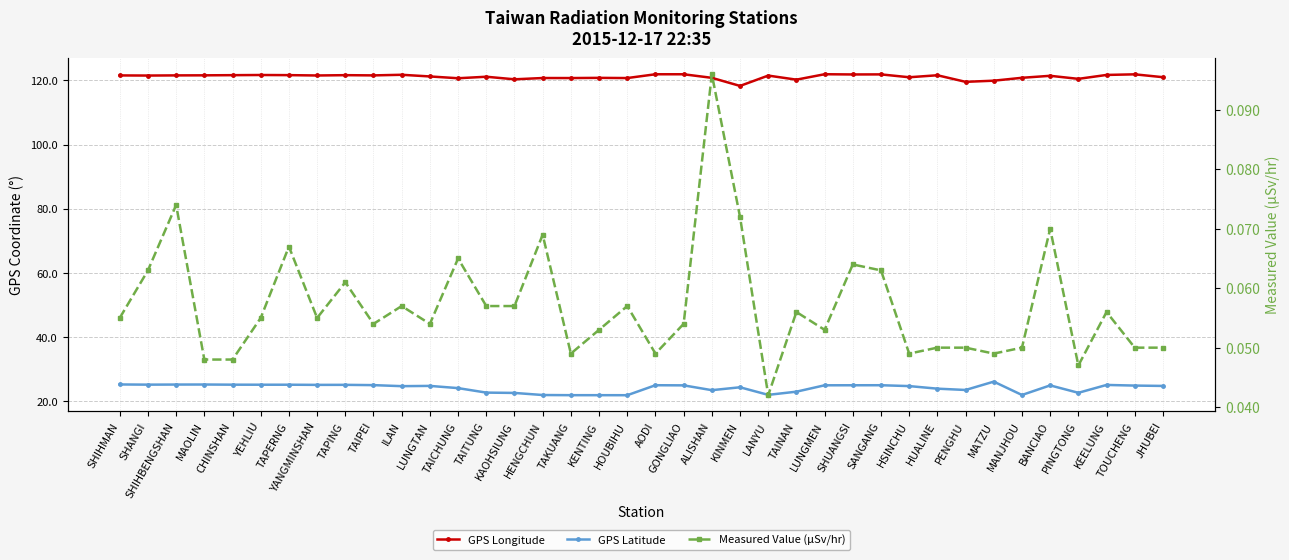

Reading right to left, what are all the values shown in this chart?

GPS Longitude: JHUBEI=121.0	TOUCHENG=121.9	KEELUNG=121.7	PINGTONG=120.5	BANCIAO=121.4	MANJHOU=120.8	MATZU=119.9	PENGHU=119.6	HUALINE=121.6	HSINCHU=121.0	SANGANG=121.9	SHUANGSI=121.9	LUNGMEN=121.9	TAINAN=120.2	LANYU=121.5	KINMEN=118.3	ALISHAN=120.8	GONGLIAO=121.9	AODI=121.9	HOUBIHU=120.7	KENTING=120.8	TAKUANG=120.7	HENGCHUN=120.8	KAOHSIUNG=120.3	TAITUNG=121.2	TAICHUNG=120.7	LUNGTAN=121.2	ILAN=121.8	TAIPEI=121.6	TAPING=121.6	YANGMINSHAN=121.5	TAPERNG=121.7	YEHLIU=121.7	CHINSHAN=121.6	MAOLIN=121.6	SHIHBENGSHAN=121.6	SHANGI=121.5	SHIHMAN=121.6
GPS Latitude: JHUBEI=24.8	TOUCHENG=24.9	KEELUNG=25.1	PINGTONG=22.7	BANCIAO=25.0	MANJHOU=22.0	MATZU=26.2	PENGHU=23.6	HUALINE=24.0	HSINCHU=24.8	SANGANG=25.1	SHUANGSI=25.0	LUNGMEN=25.0	TAINAN=23.0	LANYU=22.1	KINMEN=24.4	ALISHAN=23.5	GONGLIAO=25.0	AODI=25.1	HOUBIHU=21.9	KENTING=21.9	TAKUANG=21.9	HENGCHUN=22.0	KAOHSIUNG=22.6	TAITUNG=22.8	TAICHUNG=24.1	LUNGTAN=24.8	ILAN=24.8	TAIPEI=25.1	TAPING=25.2	YANGMINSHAN=25.2	TAPERNG=25.2	YEHLIU=25.2	CHINSHAN=25.2	MAOLIN=25.3	SHIHBENGSHAN=25.3	SHANGI=25.2	SHIHMAN=25.3
Measured Value (µSv/hr): JHUBEI=0.1	TOUCHENG=0.1	KEELUNG=0.1	PINGTONG=0.0	BANCIAO=0.1	MANJHOU=0.1	MATZU=0.0	PENGHU=0.1	HUALINE=0.1	HSINCHU=0.0	SANGANG=0.1	SHUANGSI=0.1	LUNGMEN=0.1	TAINAN=0.1	LANYU=0.0	KINMEN=0.1	ALISHAN=0.1	GONGLIAO=0.1	AODI=0.0	HOUBIHU=0.1	KENTING=0.1	TAKUANG=0.0	HENGCHUN=0.1	KAOHSIUNG=0.1	TAITUNG=0.1	TAICHUNG=0.1	LUNGTAN=0.1	ILAN=0.1	TAIPEI=0.1	TAPING=0.1	YANGMINSHAN=0.1	TAPERNG=0.1	YEHLIU=0.1	CHINSHAN=0.0	MAOLIN=0.0	SHIHBENGSHAN=0.1	SHANGI=0.1	SHIHMAN=0.1